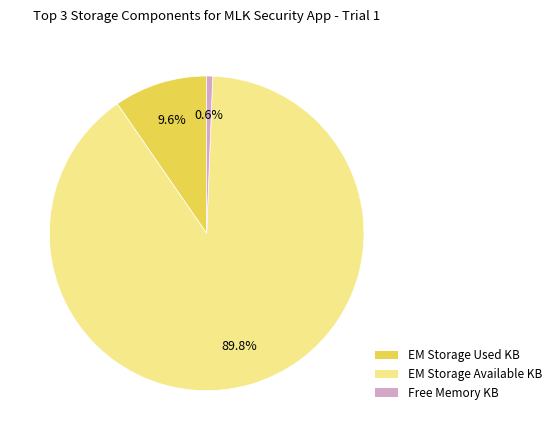

Which slice is the smallest?

Free Memory KB